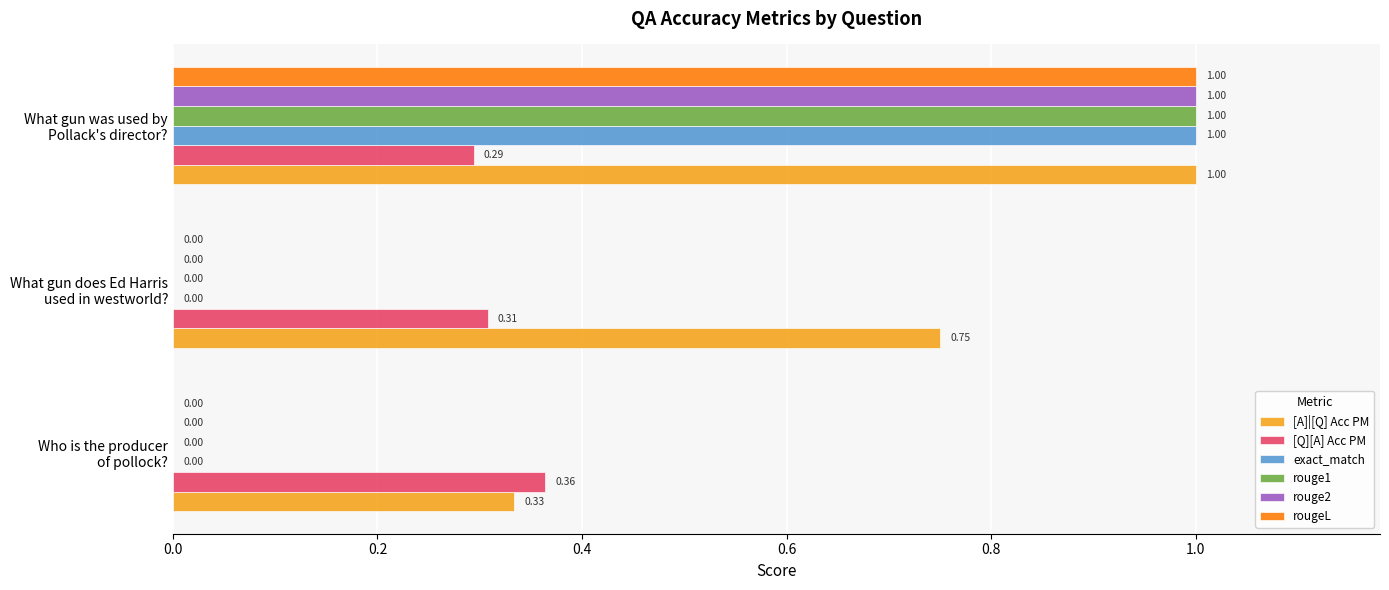

Which series has the largest total across all categories?

[A]|[Q] Acc PM